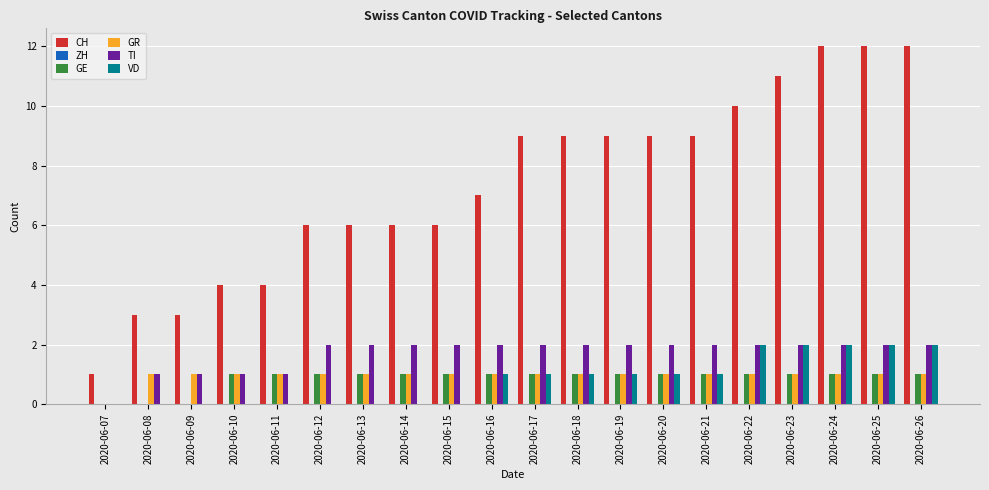

Which series has the largest total across all categories?

CH